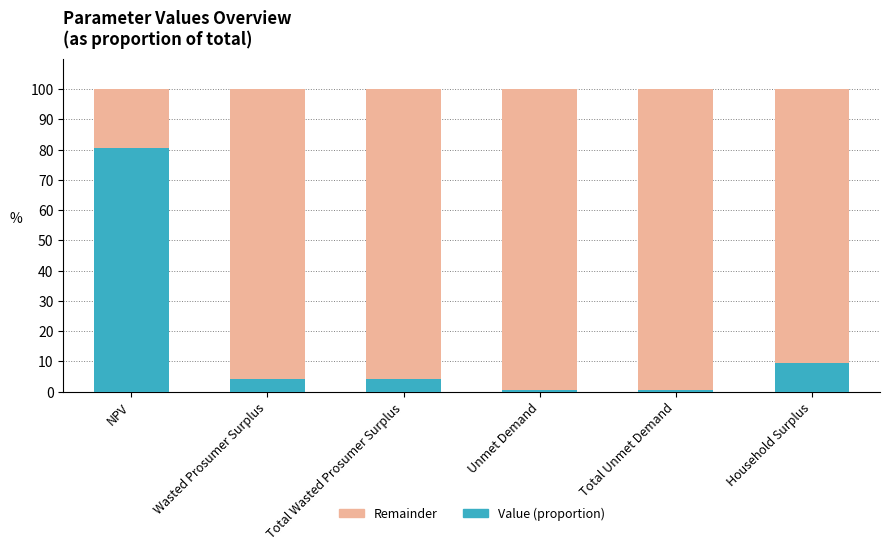

What is the total value across all series at NPV?

100.0